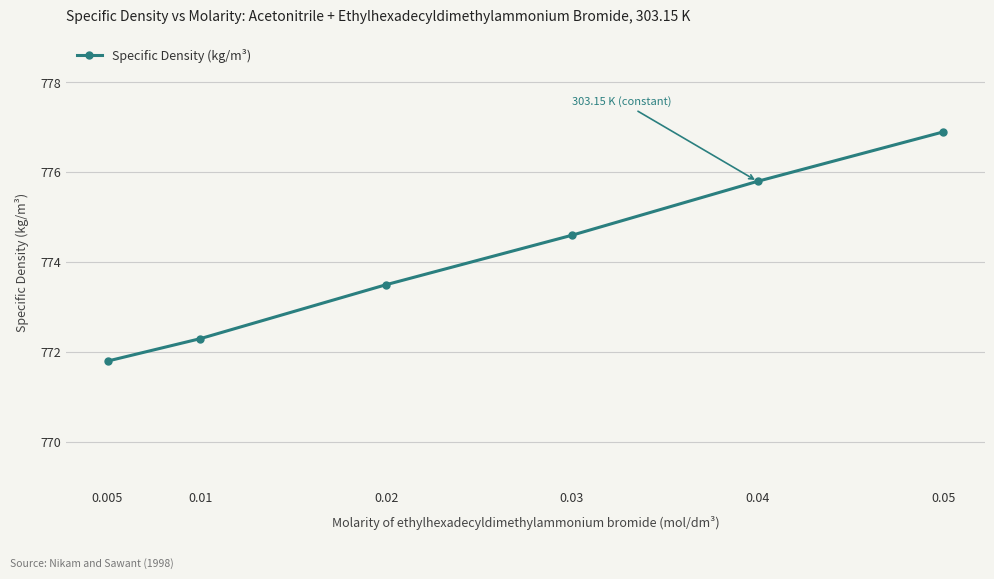

Count the number of categories in the chart.

6